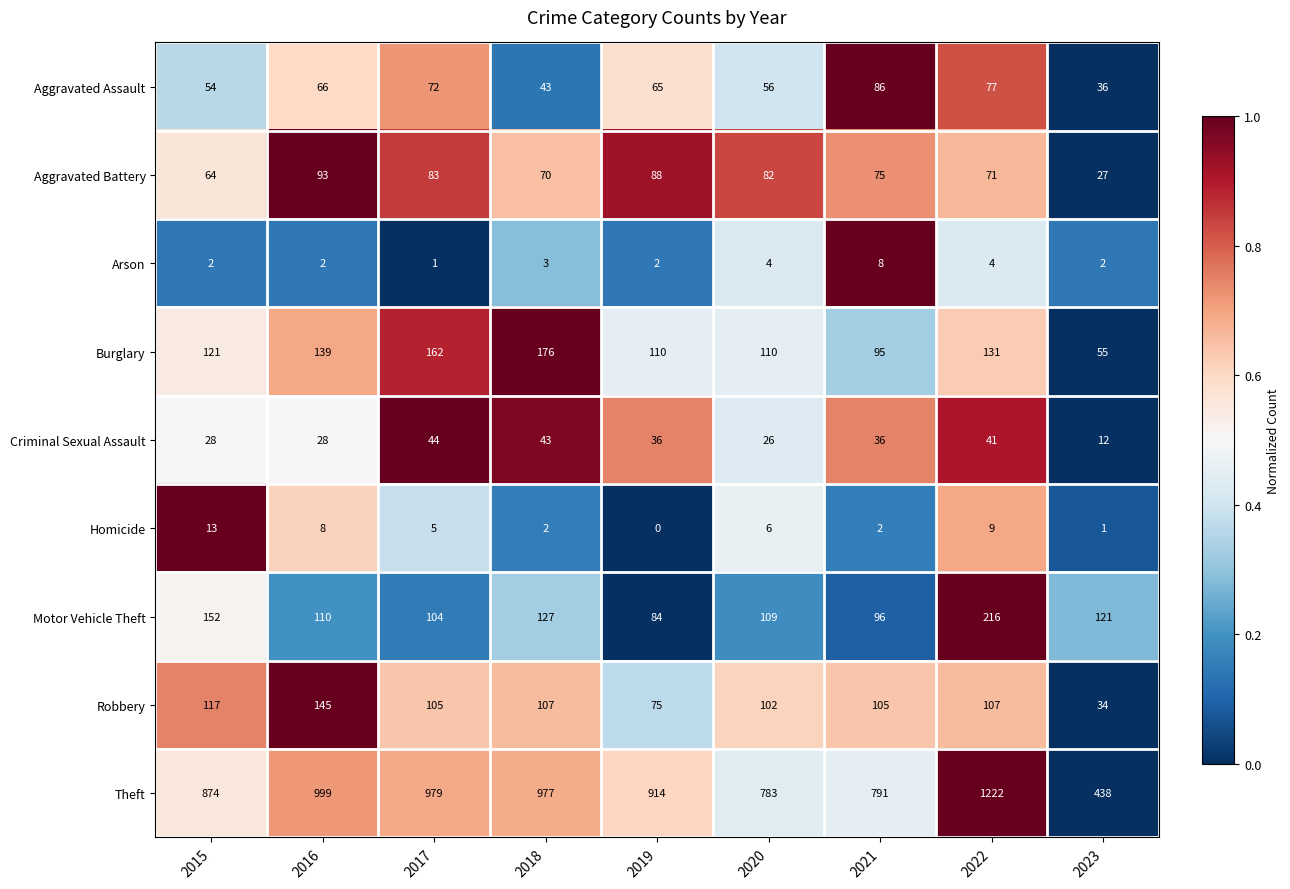

Is it true that Motor Vehicle Theft equals 41 at 2023?

False